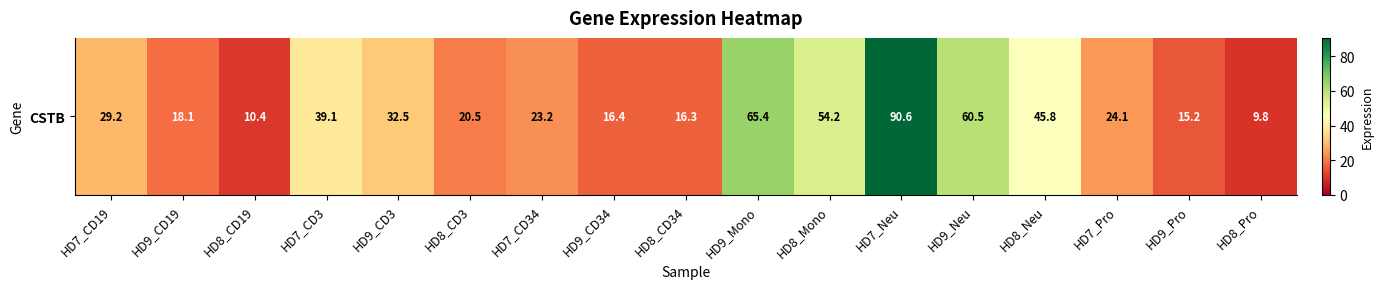

Reading right to left, what are all the values shown in this chart?

9.8	15.2	24.1	45.8	60.5	90.6	54.2	65.4	16.3	16.4	23.2	20.5	32.5	39.1	10.4	18.1	29.2